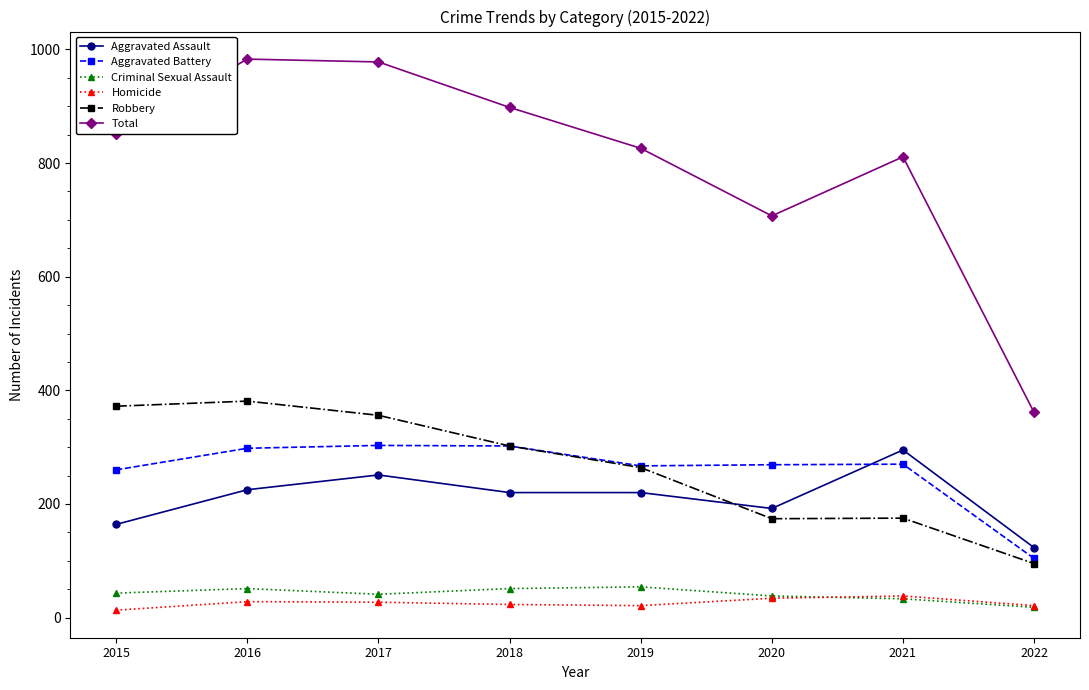

What is the sum of all Aggravated Assault values?

1690